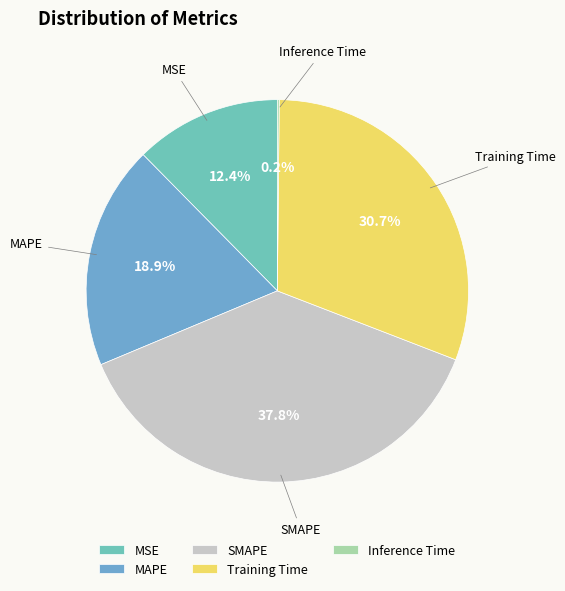

What percentage is the MSE slice, to the nearest percent?

12%